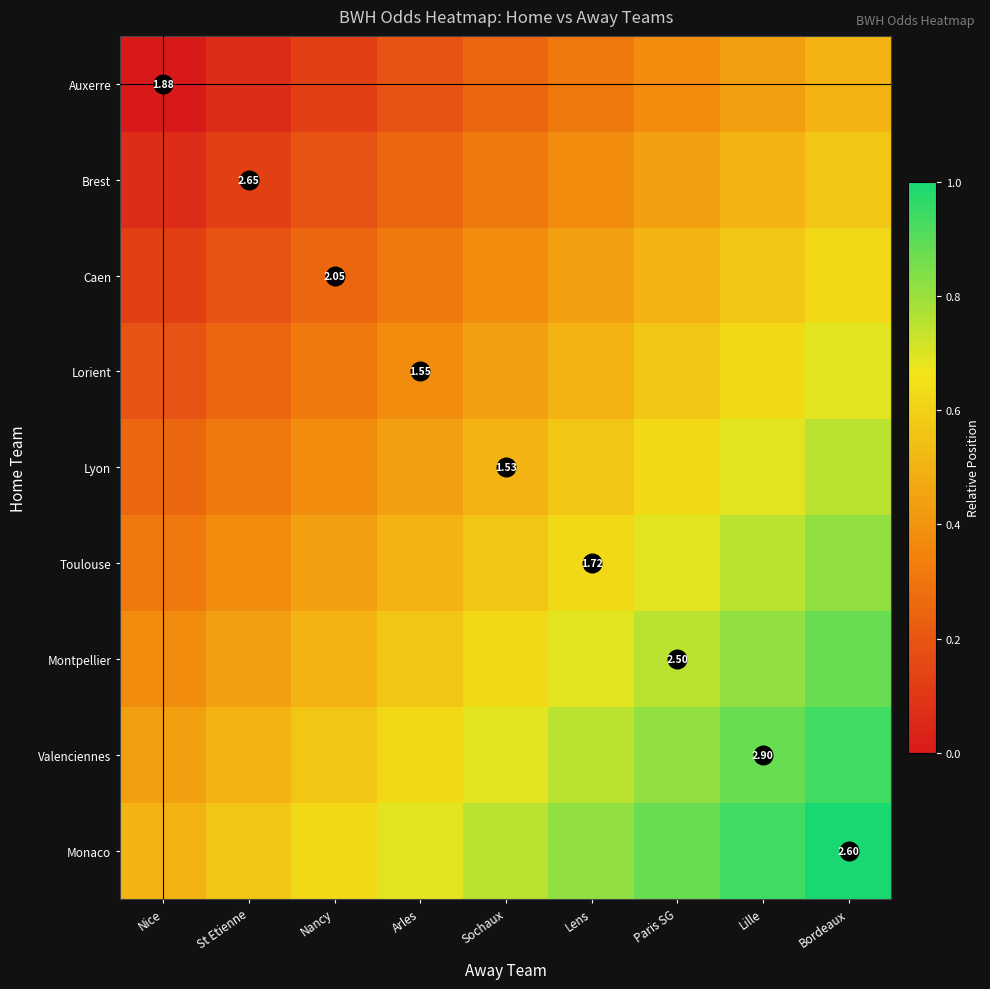

List the series in order of their peak value, lowest first.

Auxerre, Brest, Caen, Lorient, Lyon, Toulouse, Montpellier, Valenciennes, Monaco